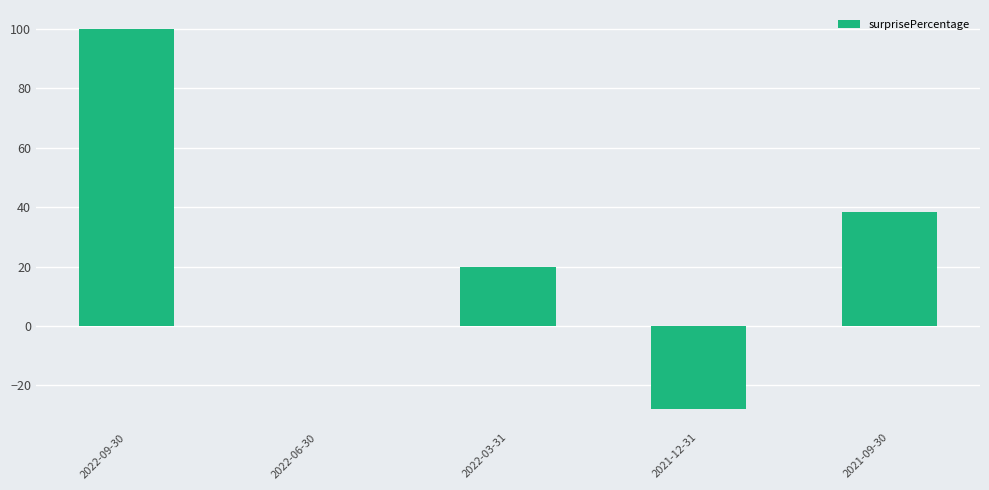

Which has a higher value, 2021-12-31 or 2022-09-30?

2022-09-30